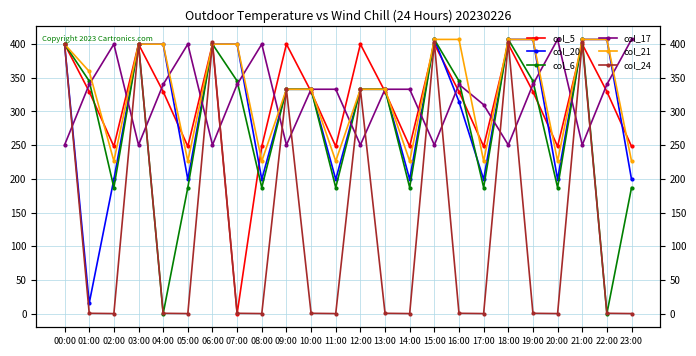

Rank the categories by col_5 value from highest to lowest.

00:00, 03:00, 06:00, 09:00, 12:00, 15:00, 18:00, 21:00, 01:00, 04:00, 10:00, 13:00, 16:00, 19:00, 22:00, 02:00, 05:00, 08:00, 11:00, 14:00, 17:00, 20:00, 23:00, 07:00